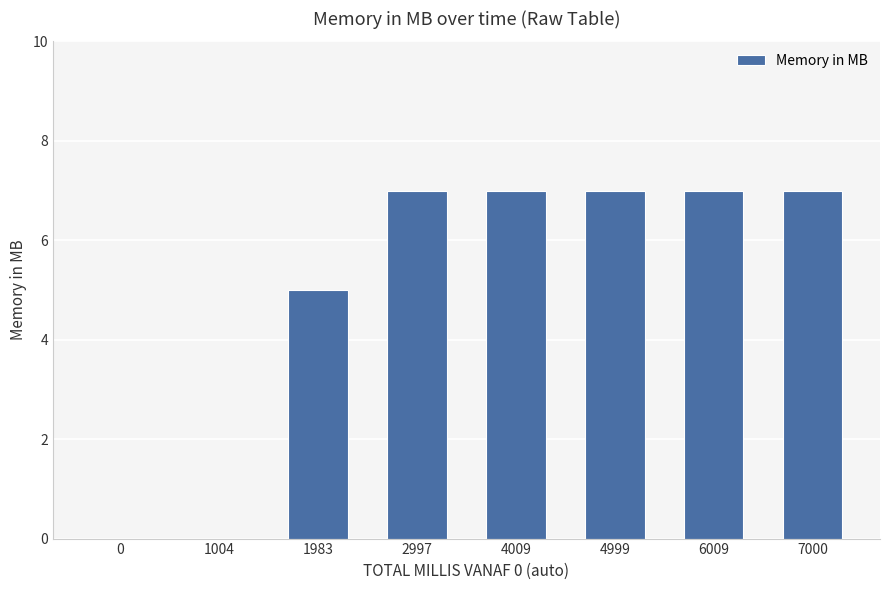

What is the sum of the values at 1983 and 4009?

12